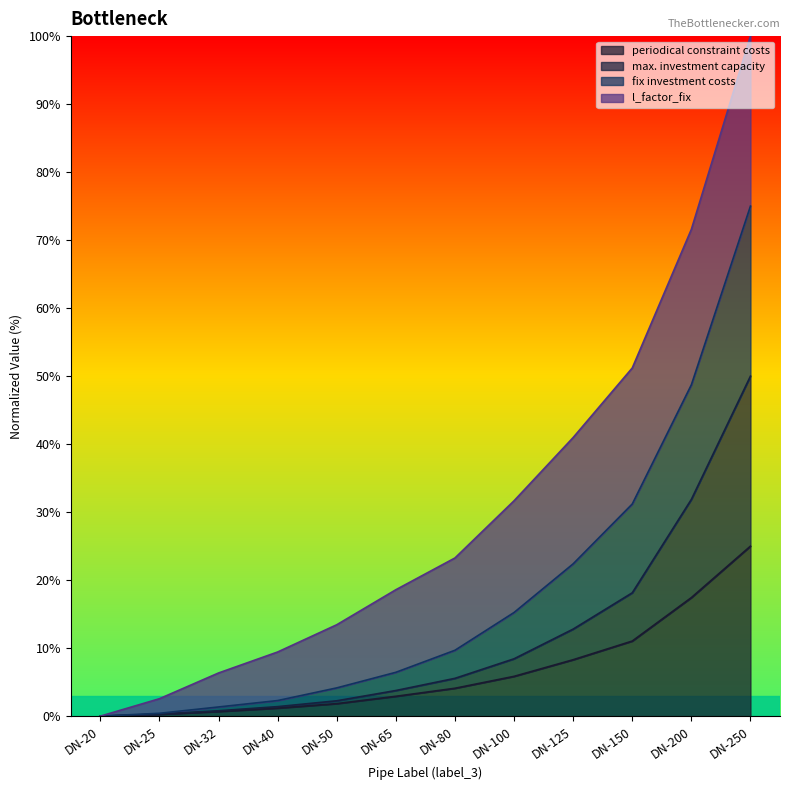

Does the chart have visible grid lines?

No